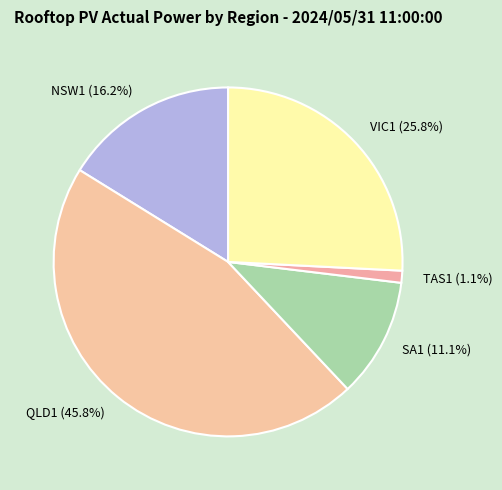

What is the ratio of the value at QLD1 to the value at SA1?

4.1